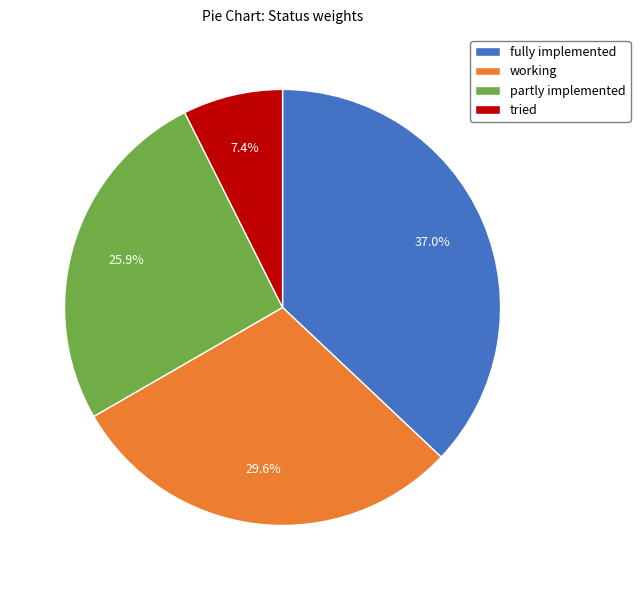

What percentage is the fully implemented slice, to the nearest percent?

37%